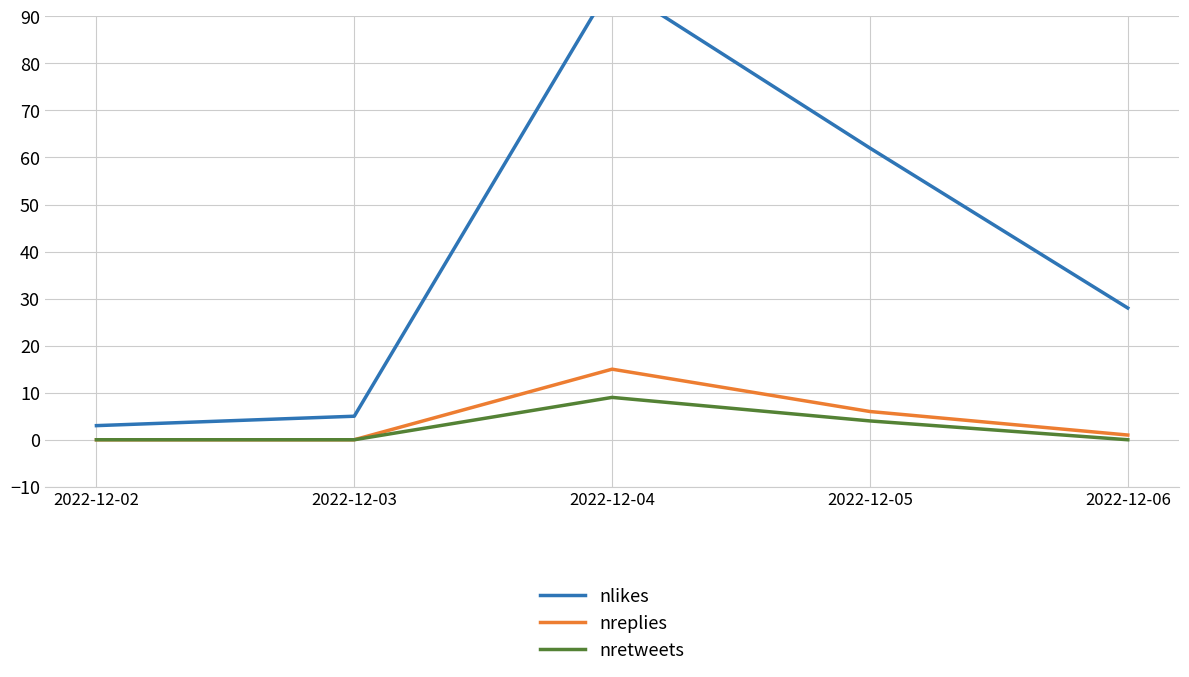

Reading left to right, what are all the values shown in this chart?

nlikes: 3	5	97	62	28
nreplies: 0	0	15	6	1
nretweets: 0	0	9	4	0